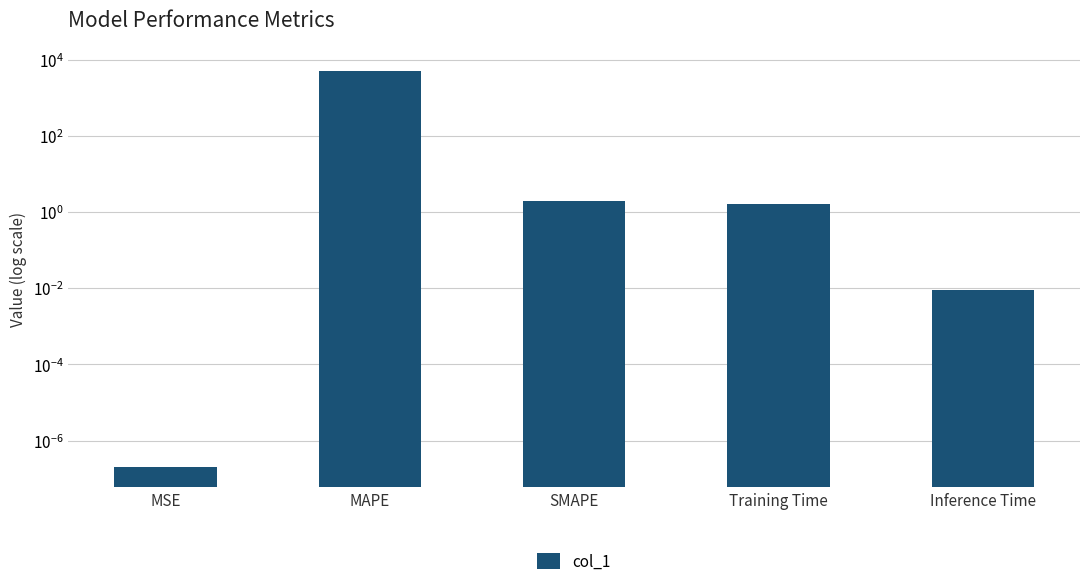

Which label corresponds to the largest value in the chart?

MAPE